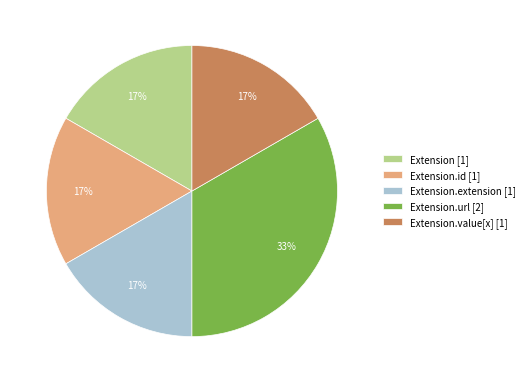

Is there any slice that represents more than half of the pie?

No